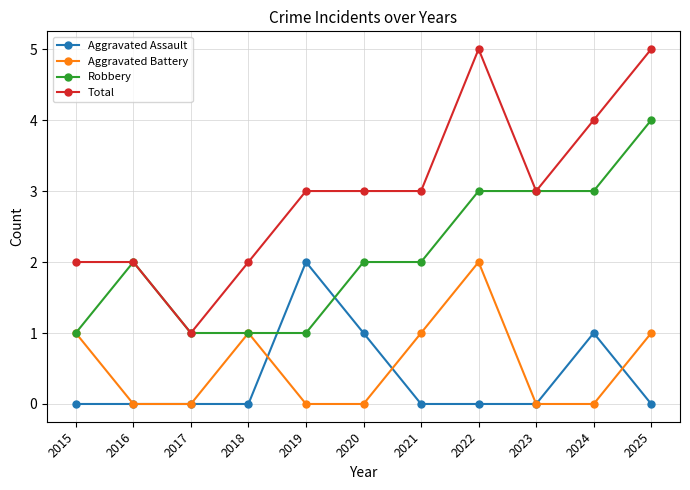

Which category has the lowest value in the Total series?

2017